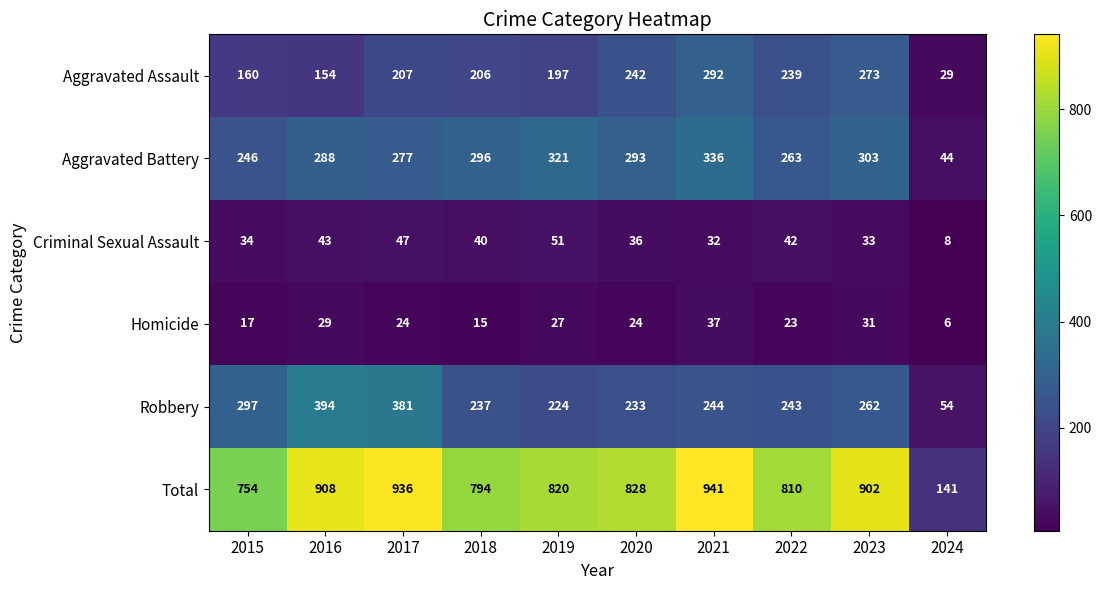

How many series are shown in this chart?

6